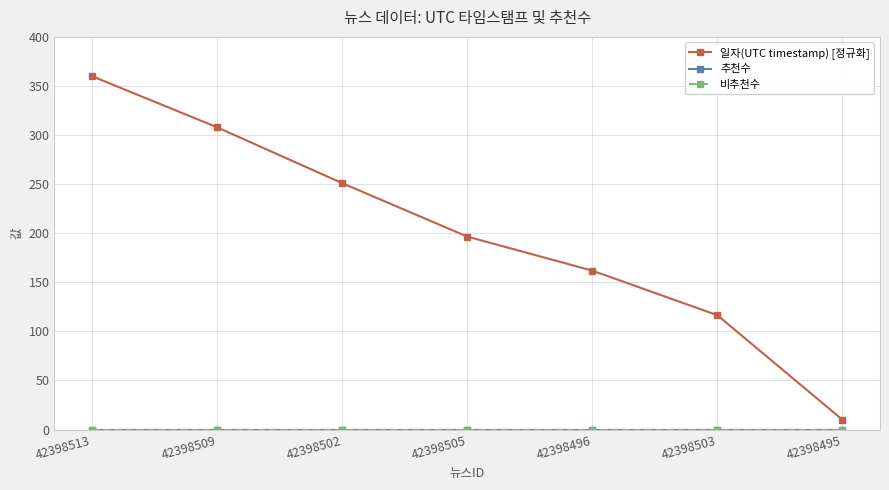

Is this an area chart (filled region under the line)?

No